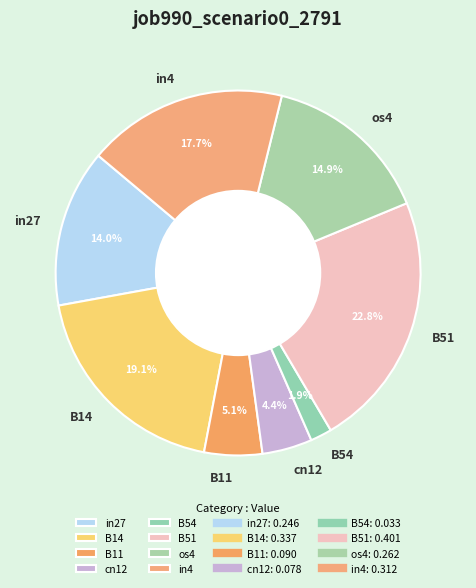

Rank the categories by value from highest to lowest.

B51, B14, in4, os4, in27, B11, cn12, B54